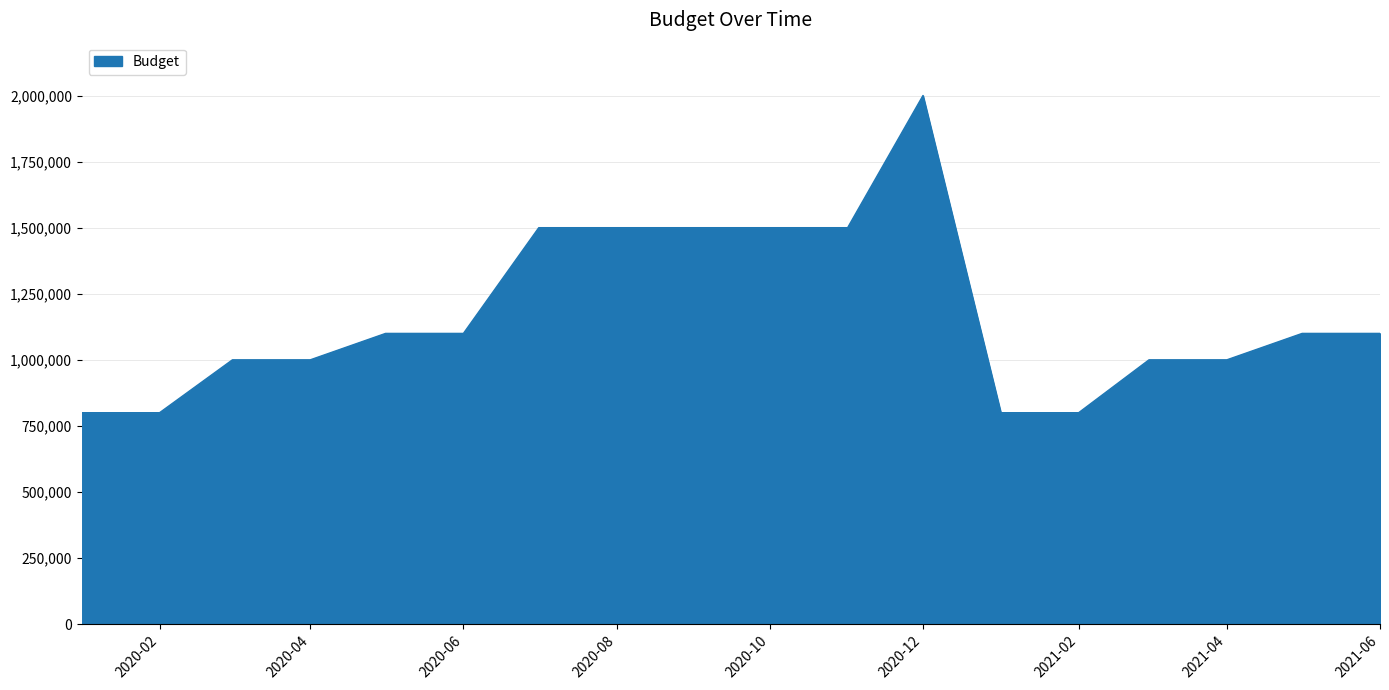

What is the maximum value shown in the chart?

2000000